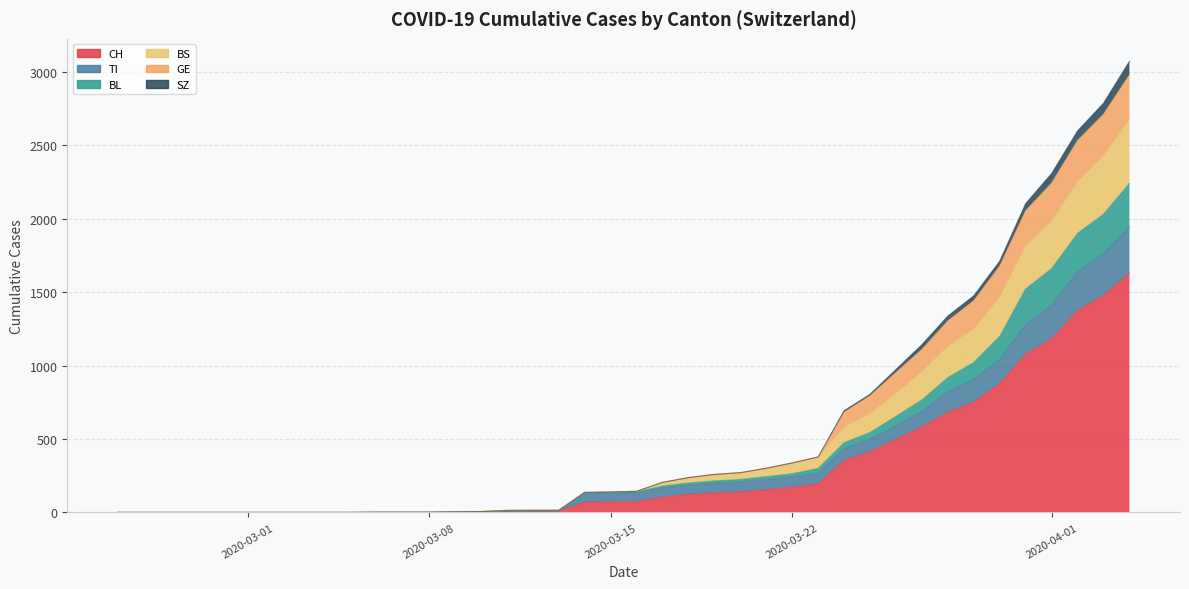

Count the number of categories in the chart.

40